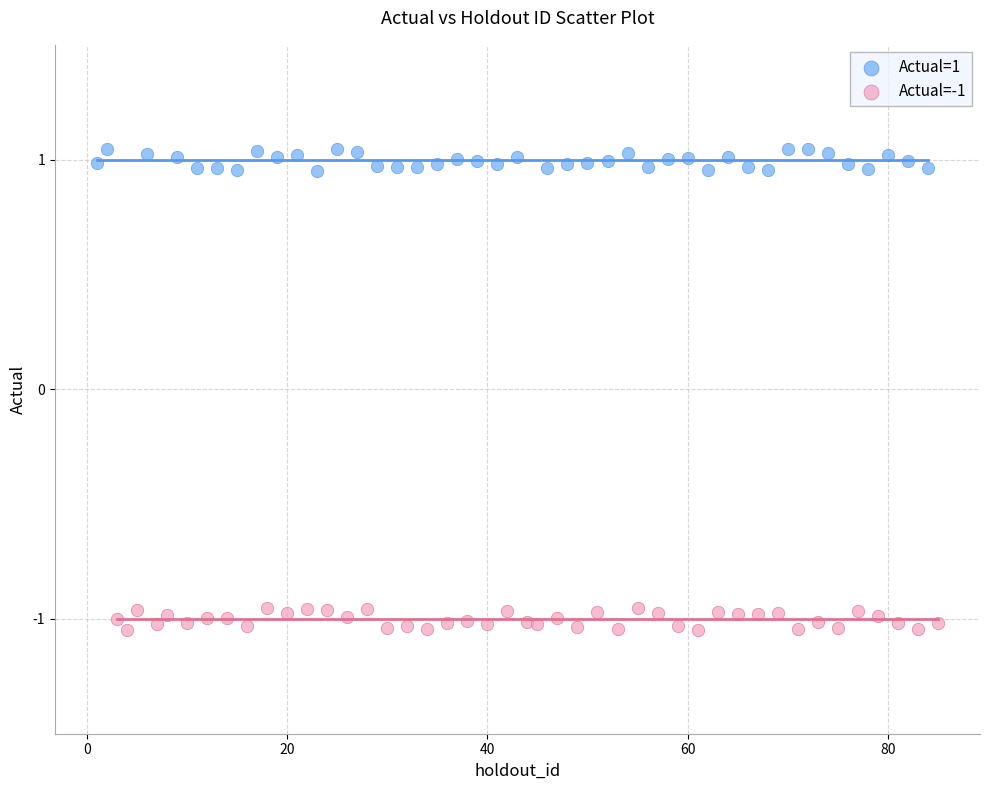

Which series reaches the minimum Y coordinate?

Actual=-1